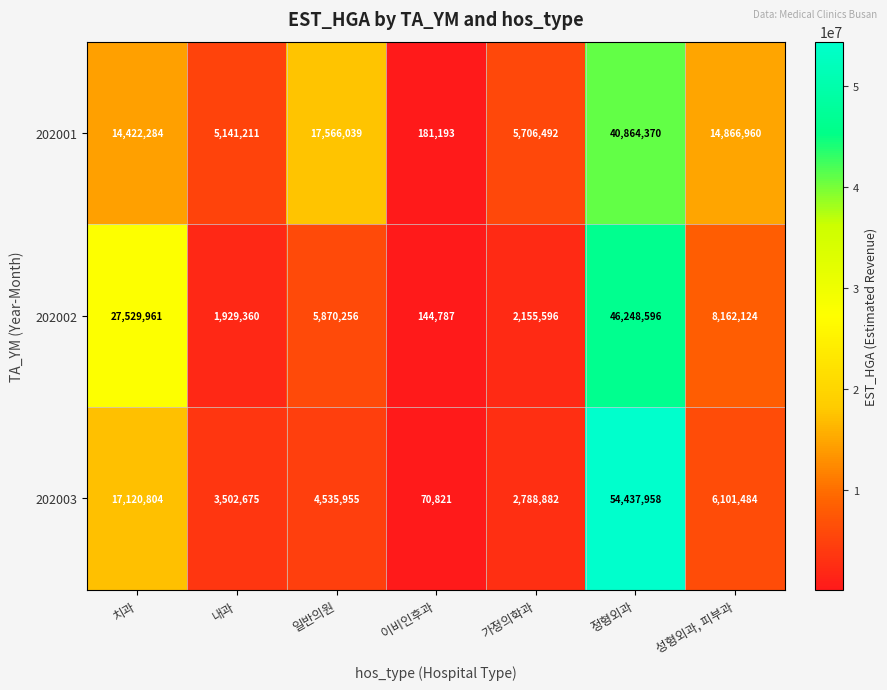

Which series has the widest spread of values?

202003